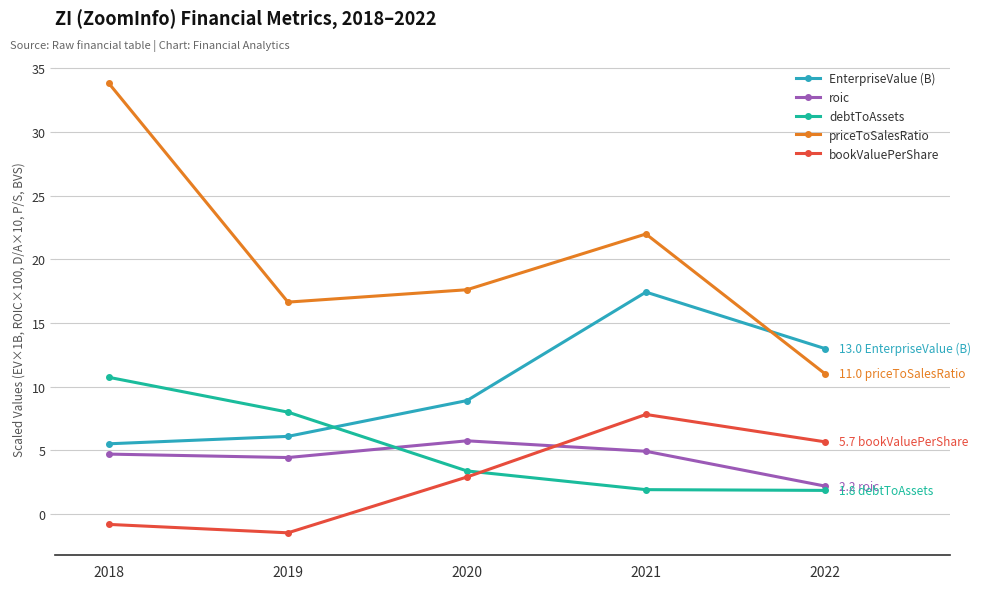

Which series has the largest total across all categories?

priceToSalesRatio